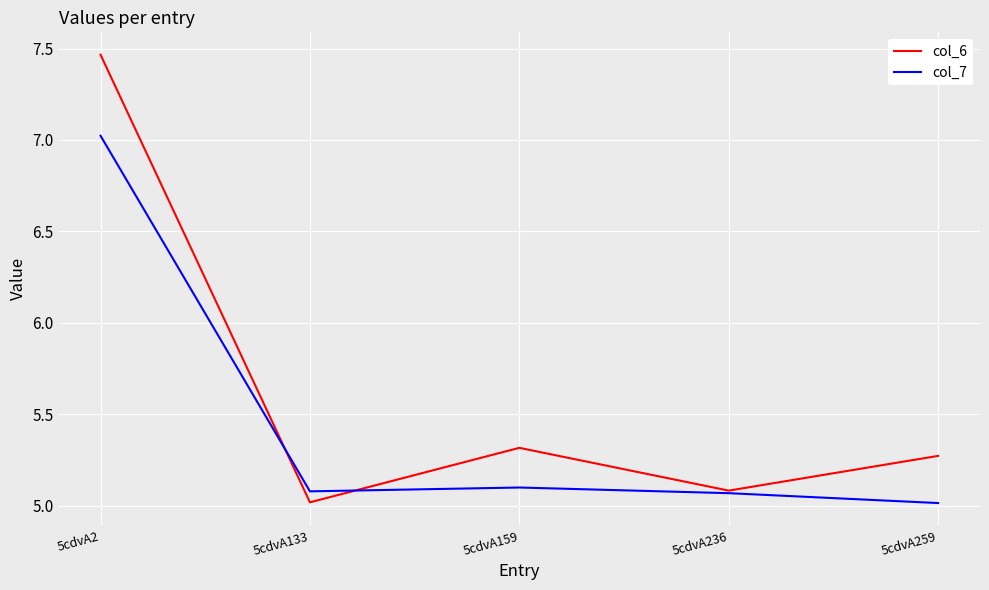

At how many categories does at least one series exceed 6?

1